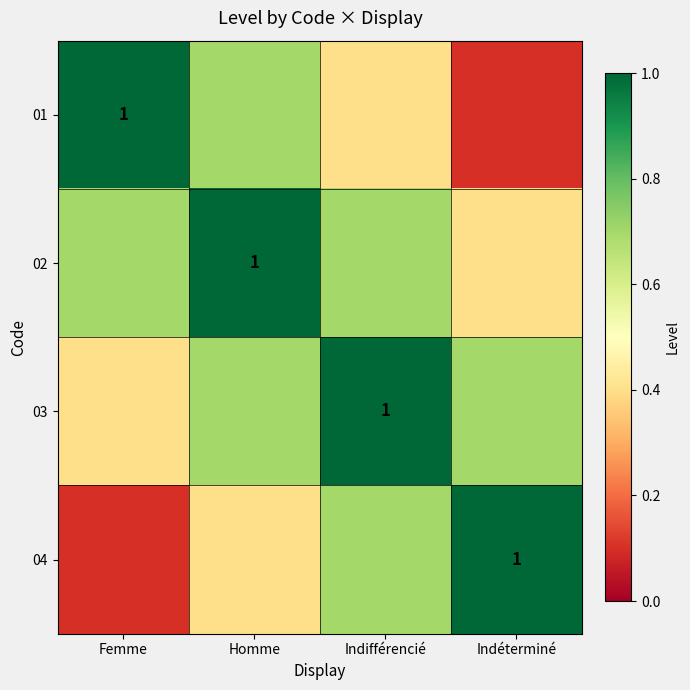

The value of 03 at Indifférencié is 1.0. True or false?

True